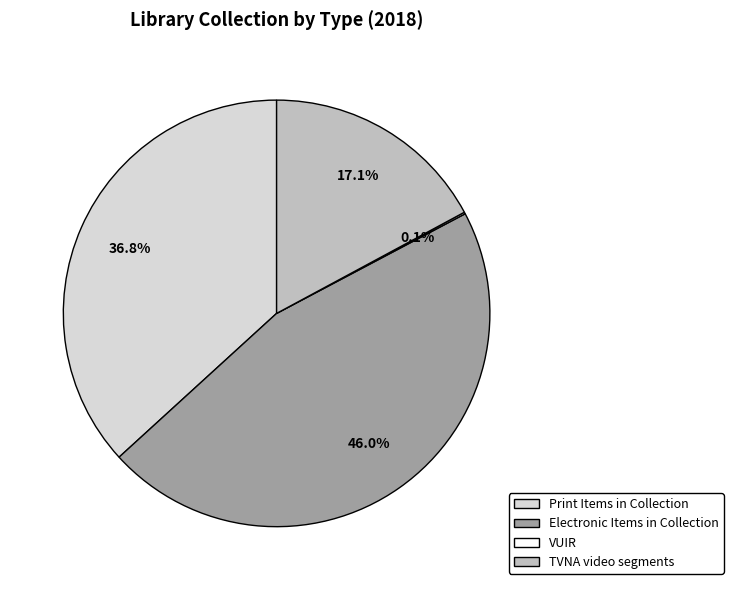

What is the largest slice in the pie chart?

Electronic Items in Collection